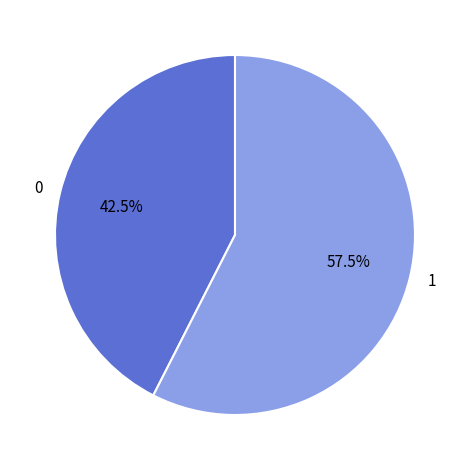

Count the number of slices in the pie.

2